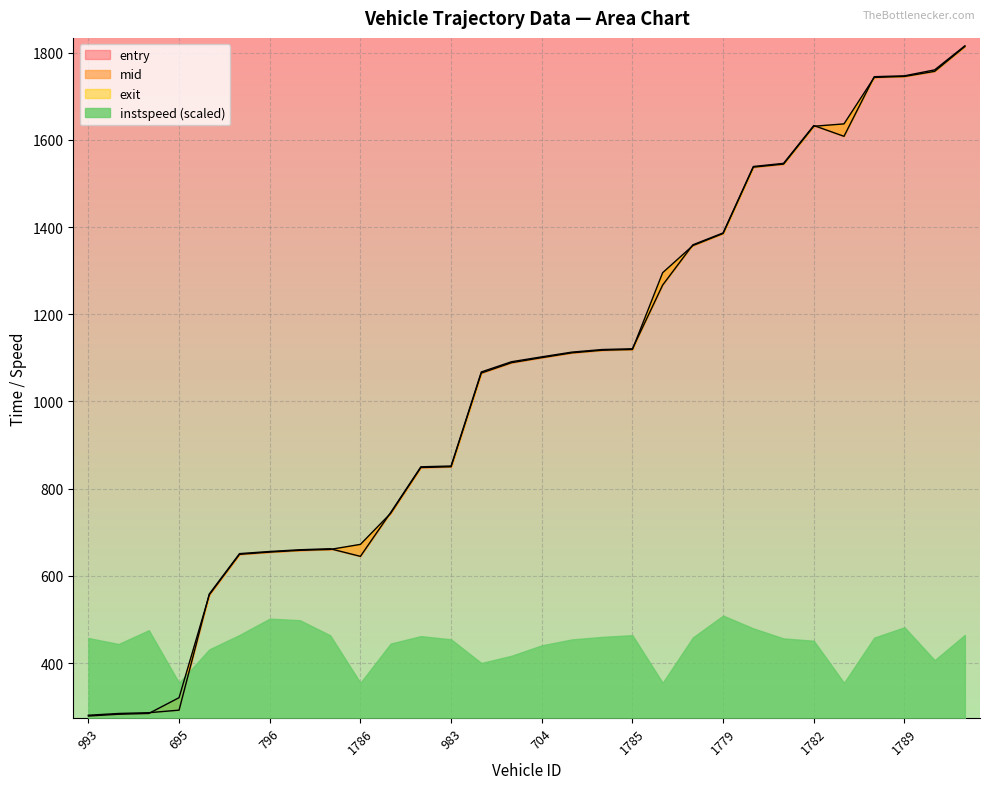

Between 796 and 1789, which series saw the biggest shift?

mid